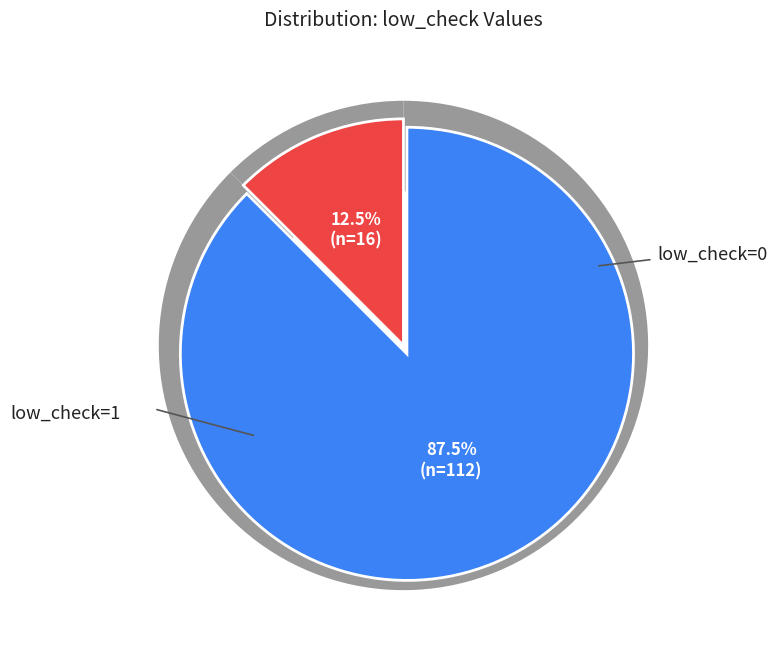

Rank the categories by value from highest to lowest.

low_check=0, low_check=1